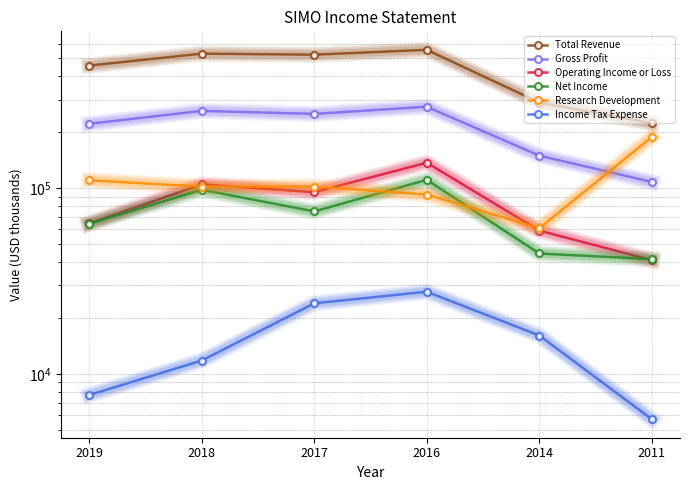

Is the value of Research Development at 2011 greater than the value of Net Income at 2016?

Yes